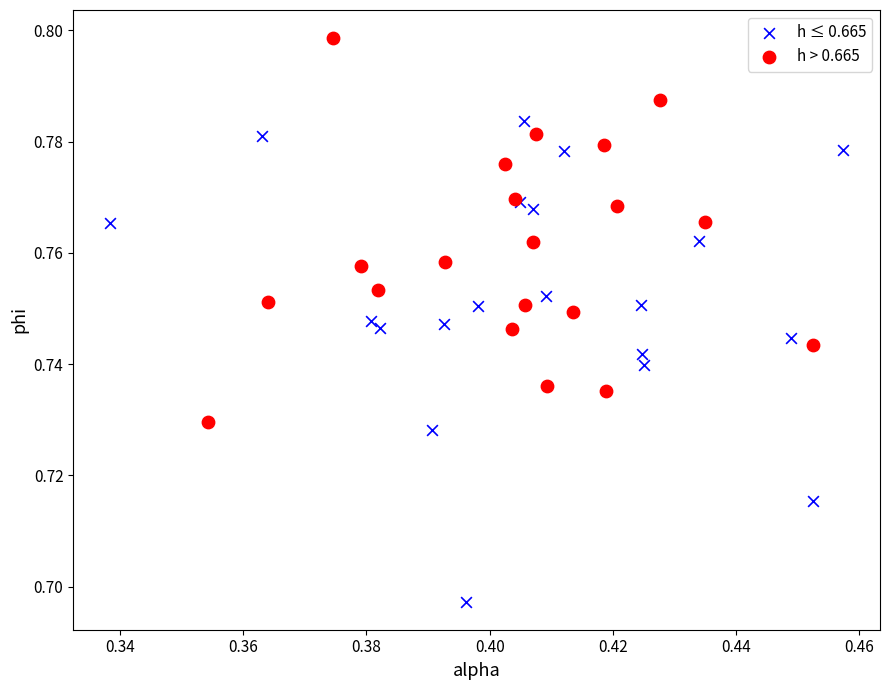

Which series has the widest spread of Y values?

h ≤ 0.665